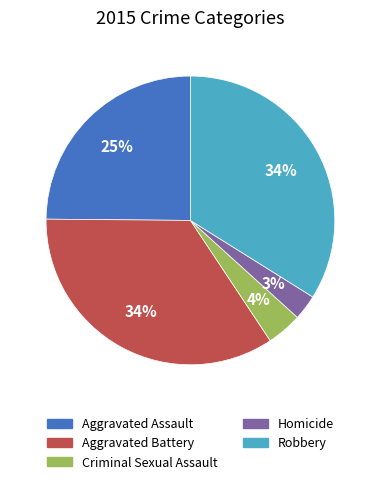

Which slice is the smallest?

Homicide